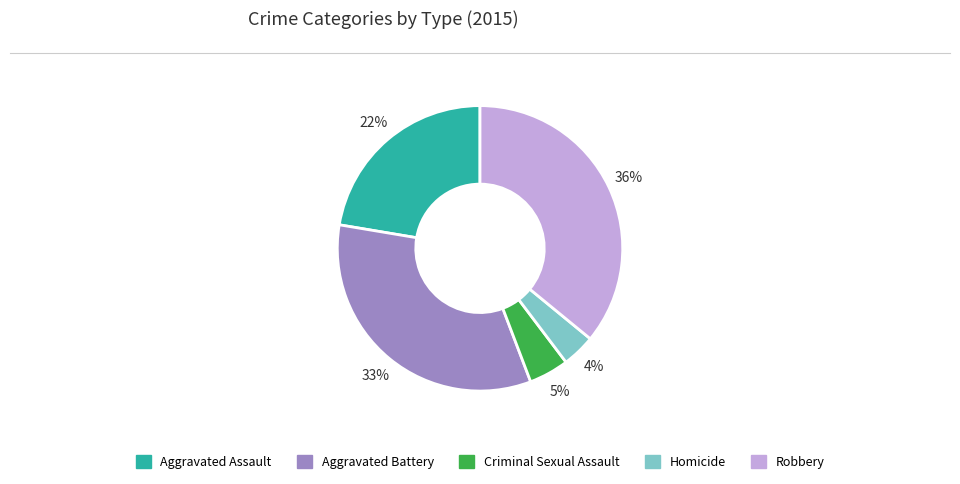

To the nearest percent, what is the average slice percentage?

20%